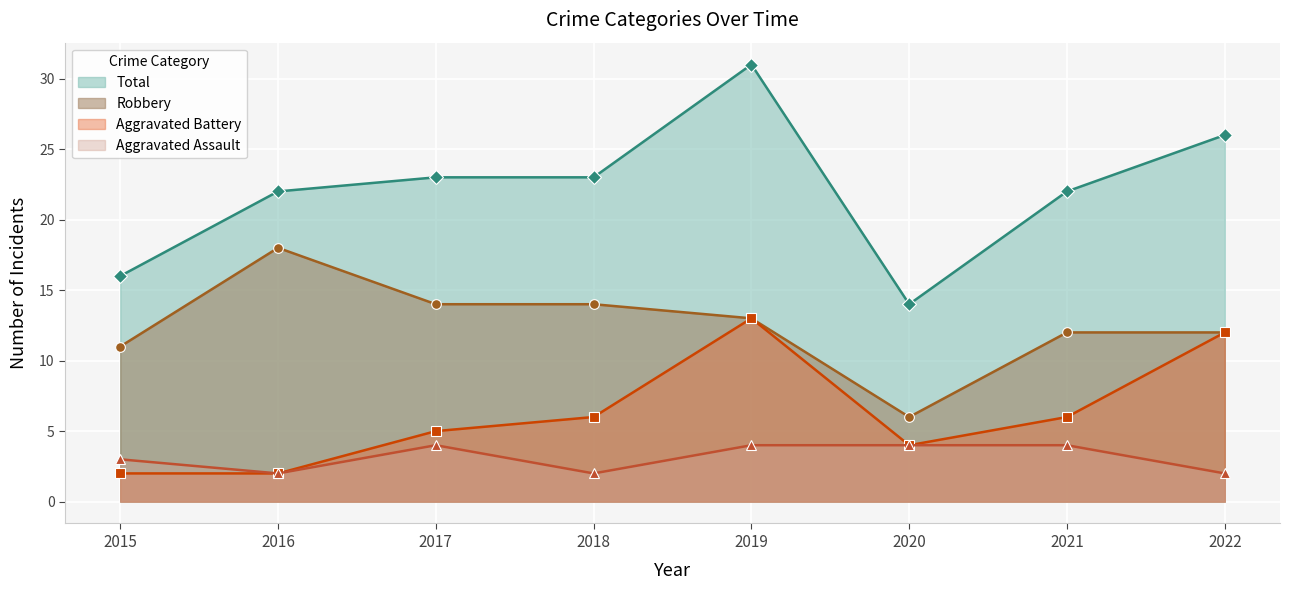

What is the highest value of the Aggravated Battery series?

13